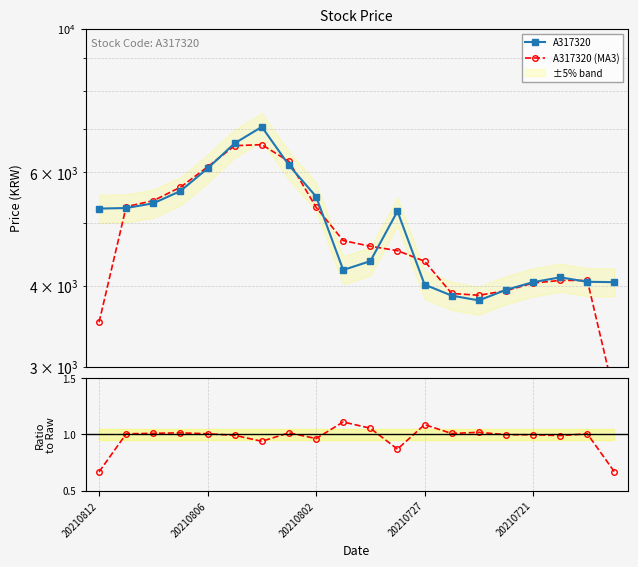

True or false: A317320 (MA3) and MA3 / Raw cross at least once.

False